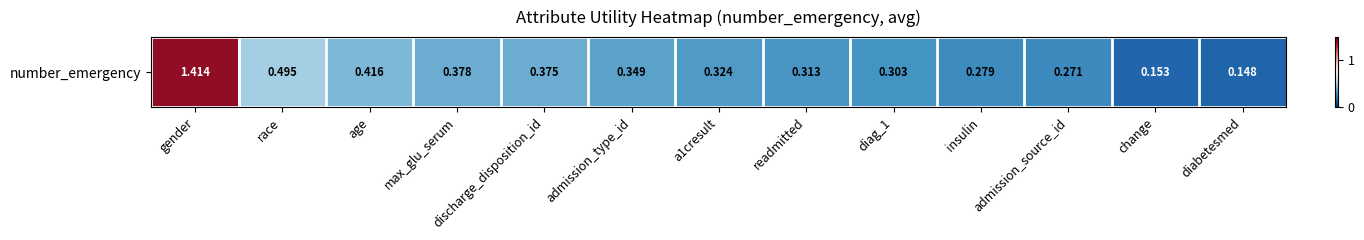

What value does the data have at a1cresult?

0.3